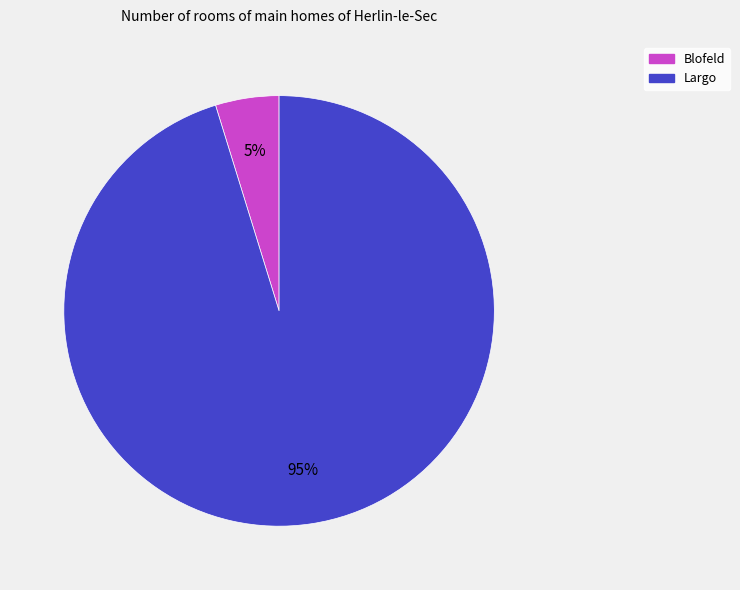

Which has a higher value, Largo or Blofeld?

Largo